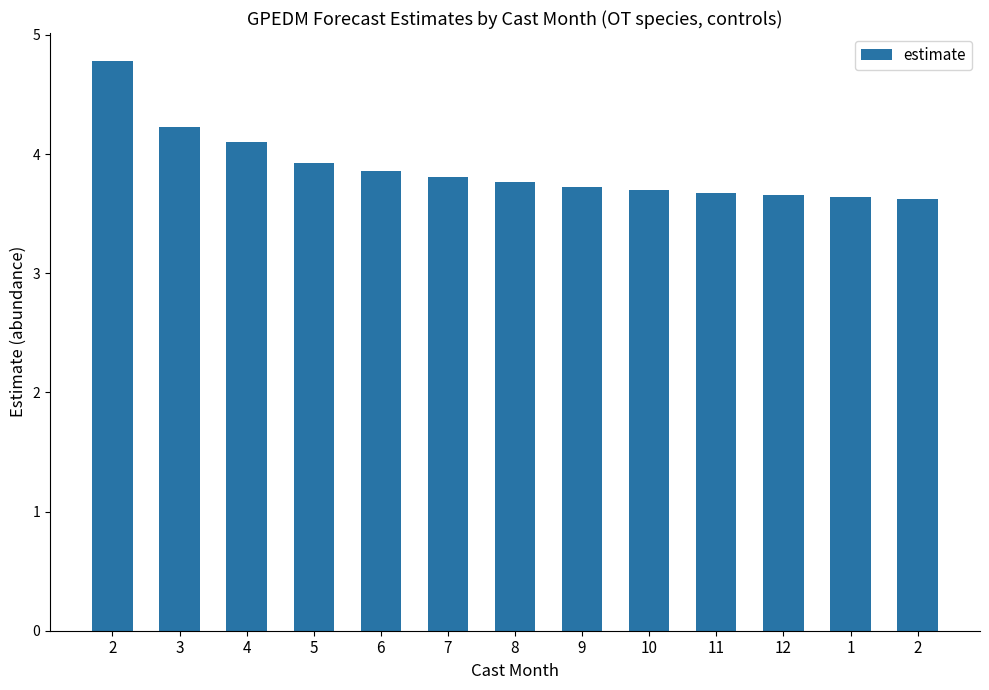

What is the ratio of the value at 5 to the value at 12?

1.1